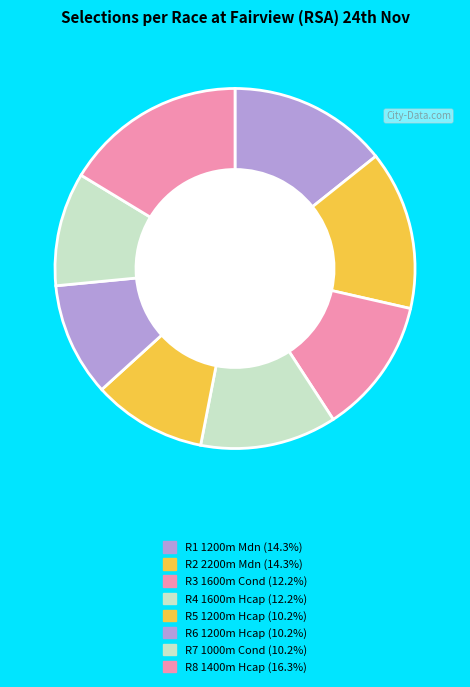

Approximately how many times larger is the value at R8 1400m Hcap compared to R3 1600m Cond?

1.3